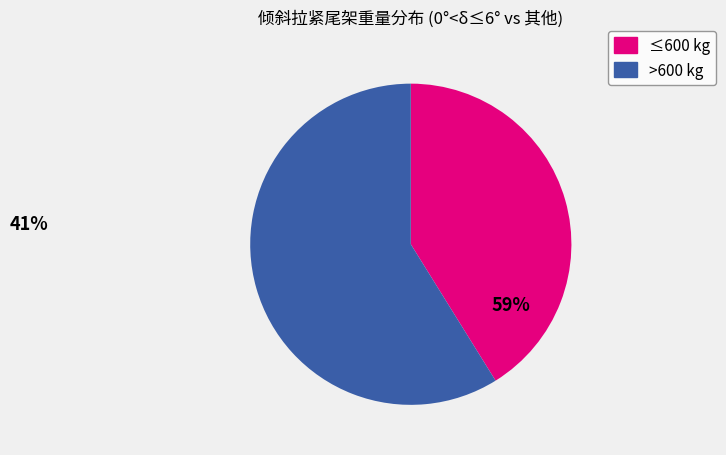

Does any single category account for the majority?

Yes